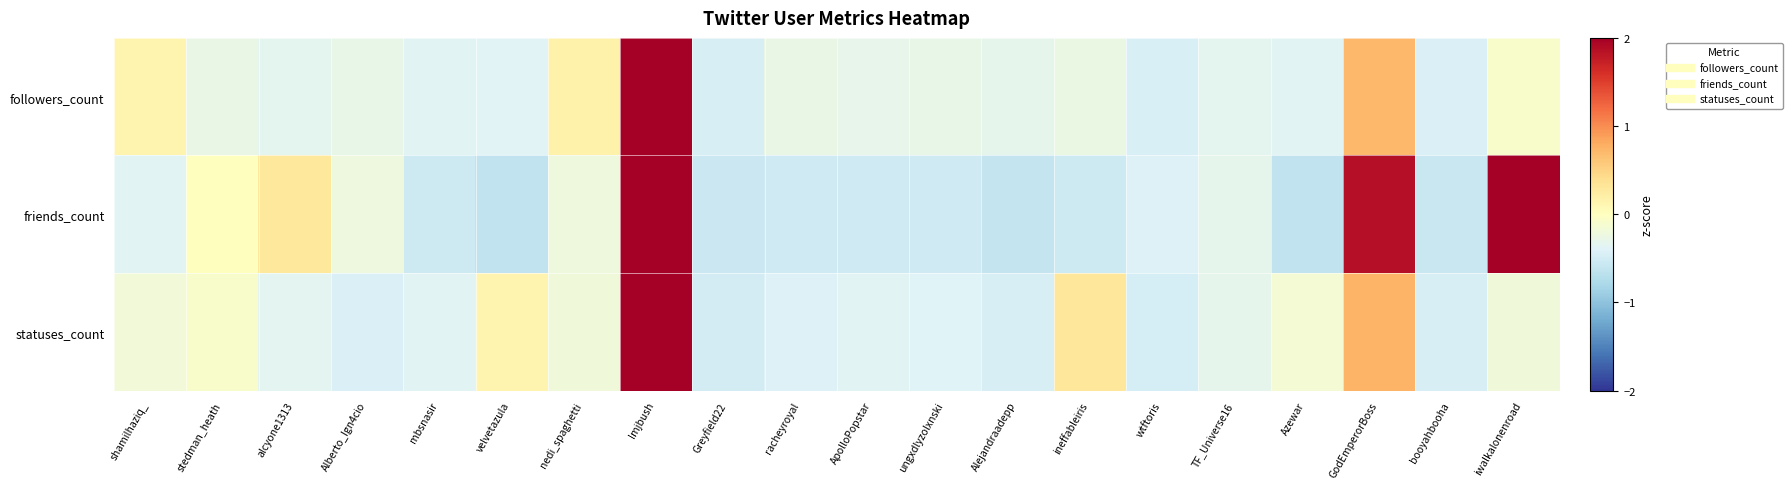

Reading left to right, transcribe all the data shown in this chart.

followers_count: shamilhaziq_=0.1	stedman_heath=-0.3	alcyone1313=-0.3	Alberto_Ign4cio=-0.3	mbsnasir=-0.4	velvetazula=-0.4	nedi_spaghetti=0.2	lmjbush=4.2	Greyfield22=-0.5	racheyroyal=-0.3	ApolloPopstar=-0.3	ungxdlyzolxnski=-0.3	Alejandraadepp=-0.3	ineffableiris=-0.3	wtftoris=-0.5	TF_Universe16=-0.3	Azewar=-0.4	GodEmperorBoss=0.7	booyahbooha=-0.4	iwalkalonenroad=-0.1
friends_count: shamilhaziq_=-0.4	stedman_heath=0.0	alcyone1313=0.3	Alberto_Ign4cio=-0.2	mbsnasir=-0.5	velvetazula=-0.6	nedi_spaghetti=-0.2	lmjbush=2.8	Greyfield22=-0.6	racheyroyal=-0.5	ApolloPopstar=-0.5	ungxdlyzolxnski=-0.5	Alejandraadepp=-0.6	ineffableiris=-0.5	wtftoris=-0.4	TF_Universe16=-0.3	Azewar=-0.6	GodEmperorBoss=1.9	booyahbooha=-0.6	iwalkalonenroad=2.2
statuses_count: shamilhaziq_=-0.2	stedman_heath=-0.1	alcyone1313=-0.3	Alberto_Ign4cio=-0.4	mbsnasir=-0.4	velvetazula=0.1	nedi_spaghetti=-0.2	lmjbush=4.2	Greyfield22=-0.5	racheyroyal=-0.4	ApolloPopstar=-0.4	ungxdlyzolxnski=-0.4	Alejandraadepp=-0.5	ineffableiris=0.3	wtftoris=-0.5	TF_Universe16=-0.3	Azewar=-0.2	GodEmperorBoss=0.7	booyahbooha=-0.5	iwalkalonenroad=-0.2